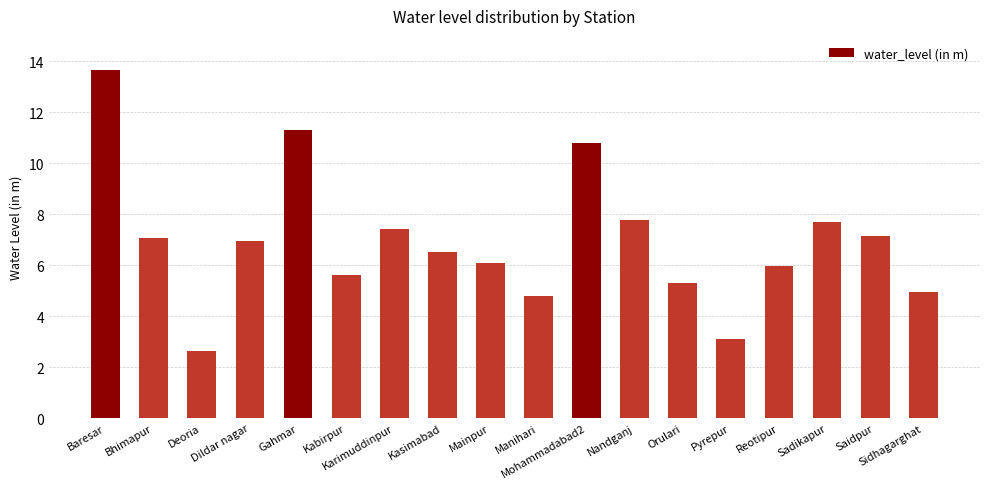

What is the minimum value shown in the chart?

2.6